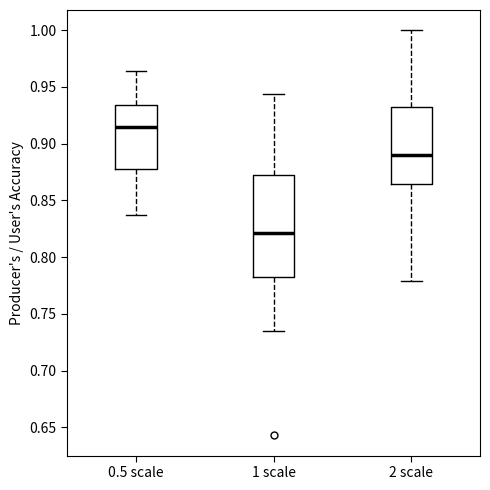

Which box has the lowest median line?

1 scale